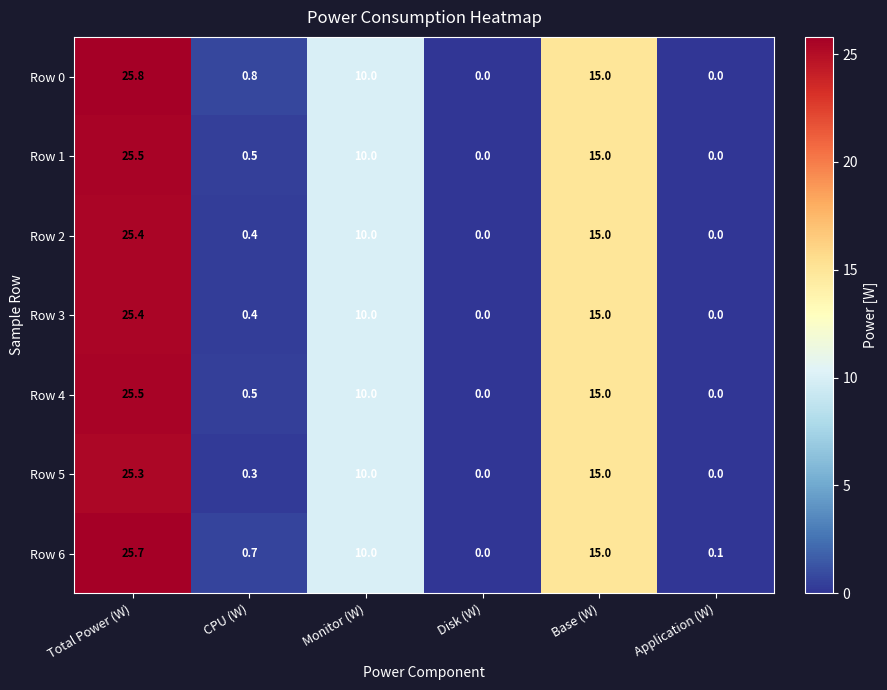

Which series has the largest range (max minus min)?

Row 0